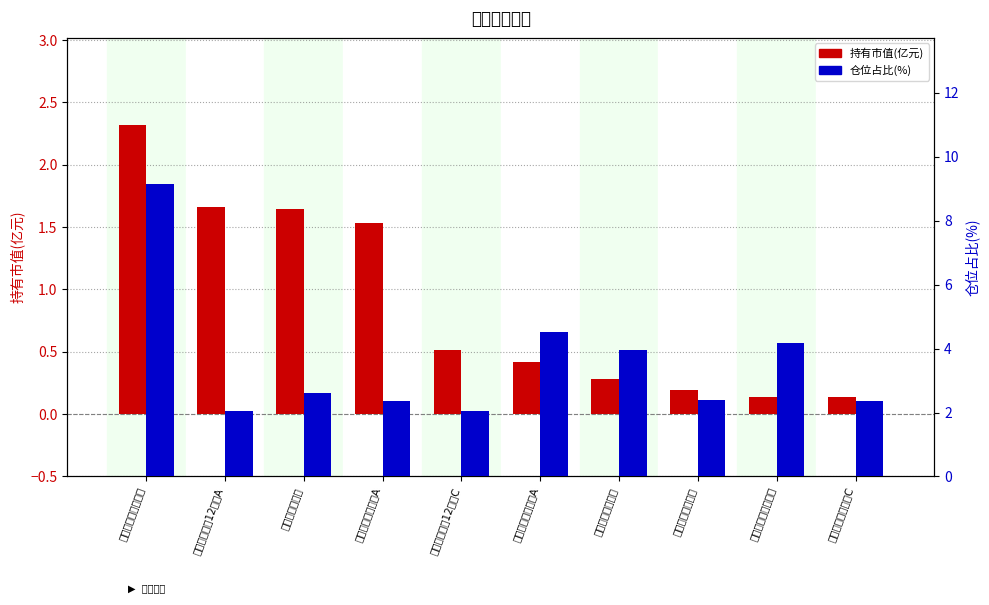

Rank the series by their average value, from lowest to highest.

持有市值(亿元), 仓位占比(%)